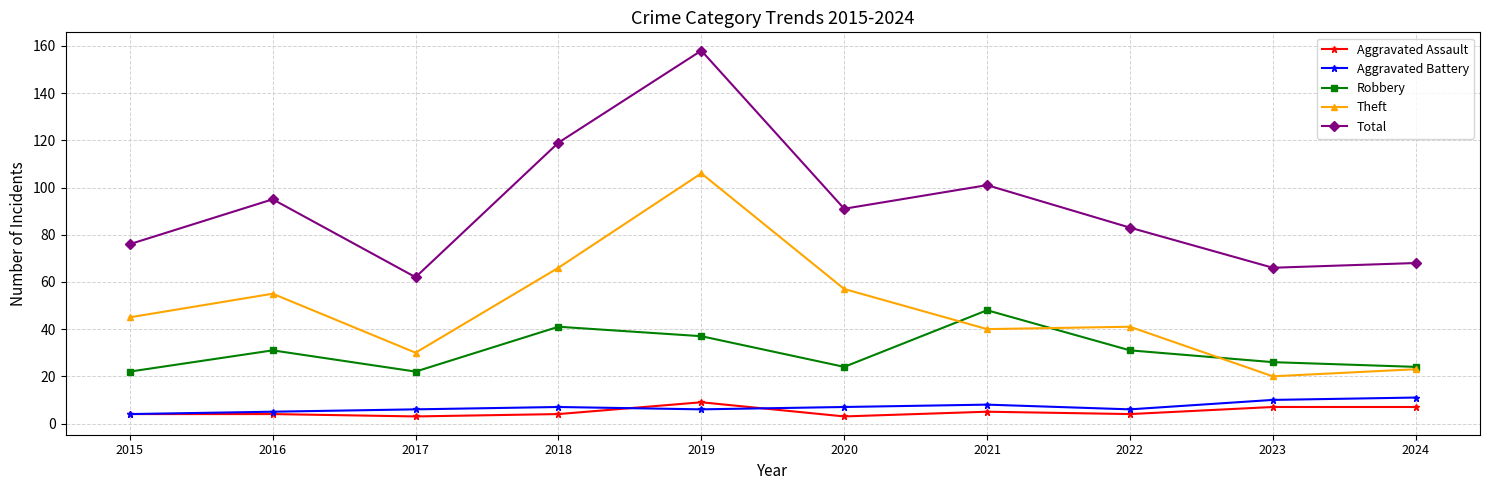

What is the sum of the Total values at 2015 and 2023?

142